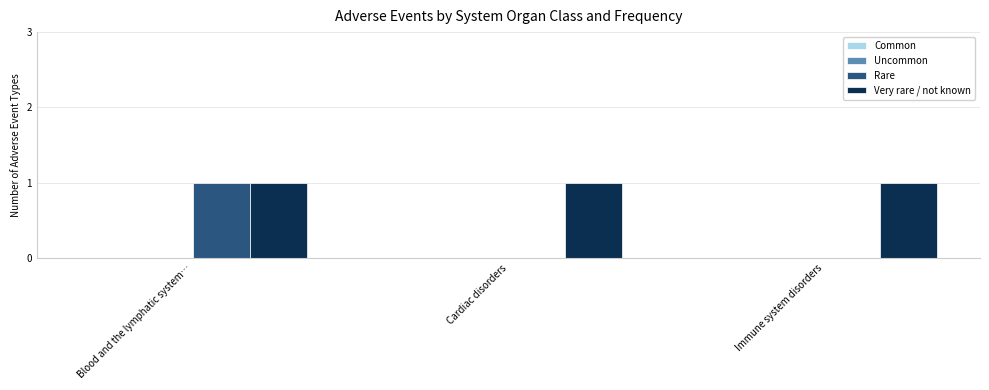

Which series has the largest total across all categories?

Very rare / not known